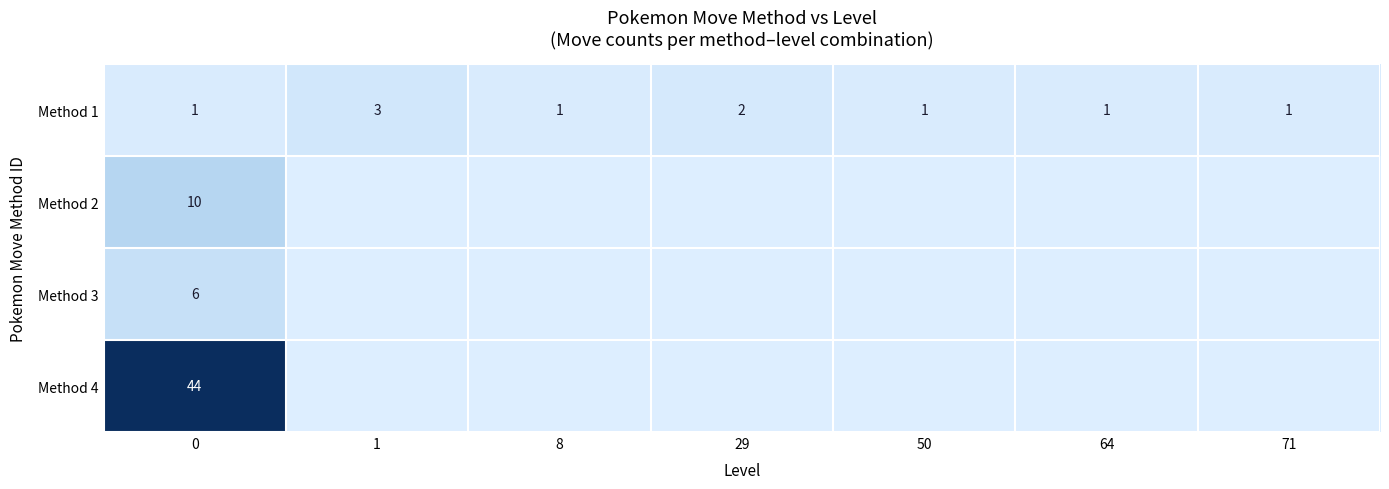

Between 1 and 64, which is larger?

1